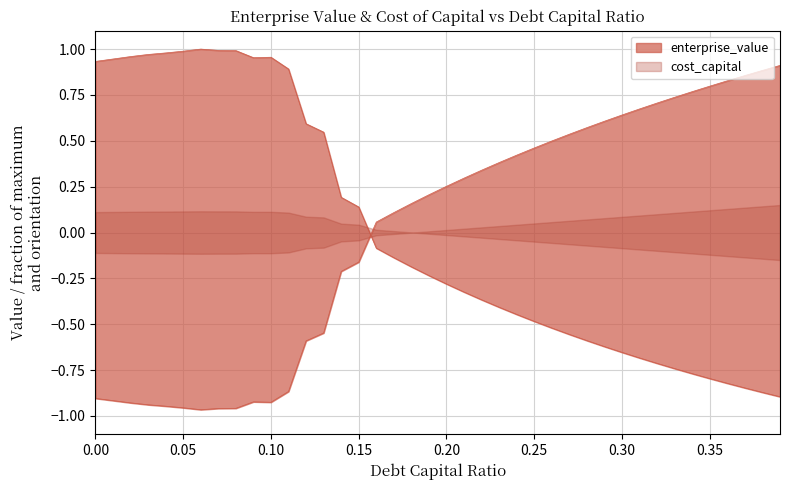

Is this an area chart (filled region under the line)?

No